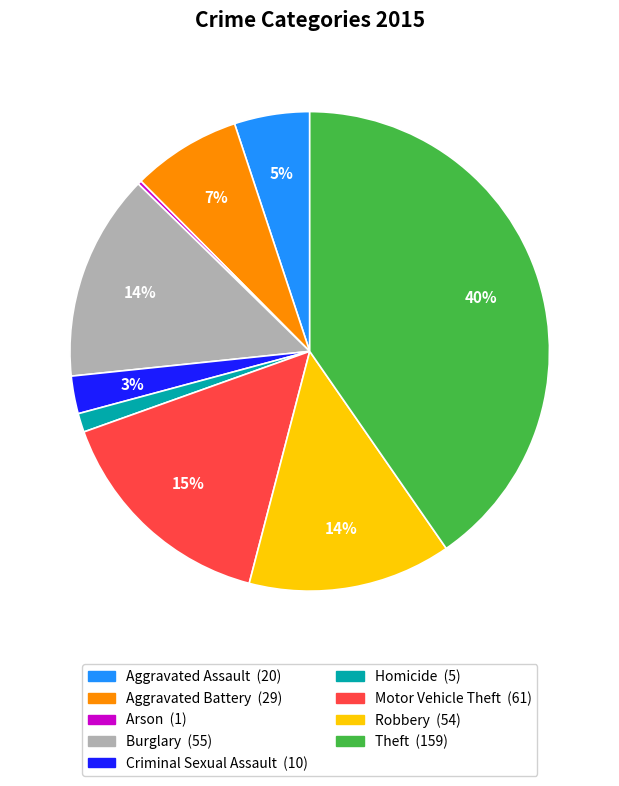

Is it true that Criminal Sexual Assault is 15% of the pie?

False